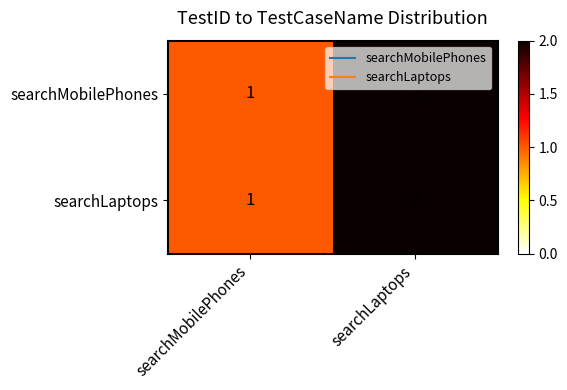

Reading left to right, transcribe all the data shown in this chart.

searchMobilePhones: 1	2
searchLaptops: 1	2